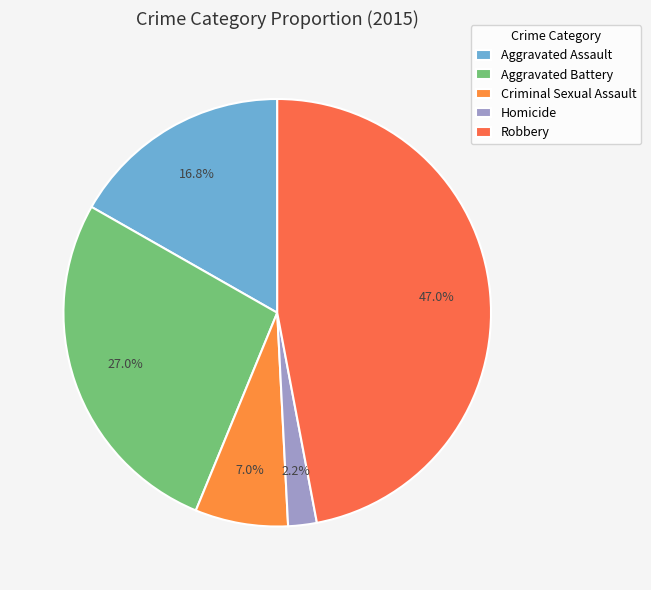

True or false: Robbery accounts for 47% of the total.

True